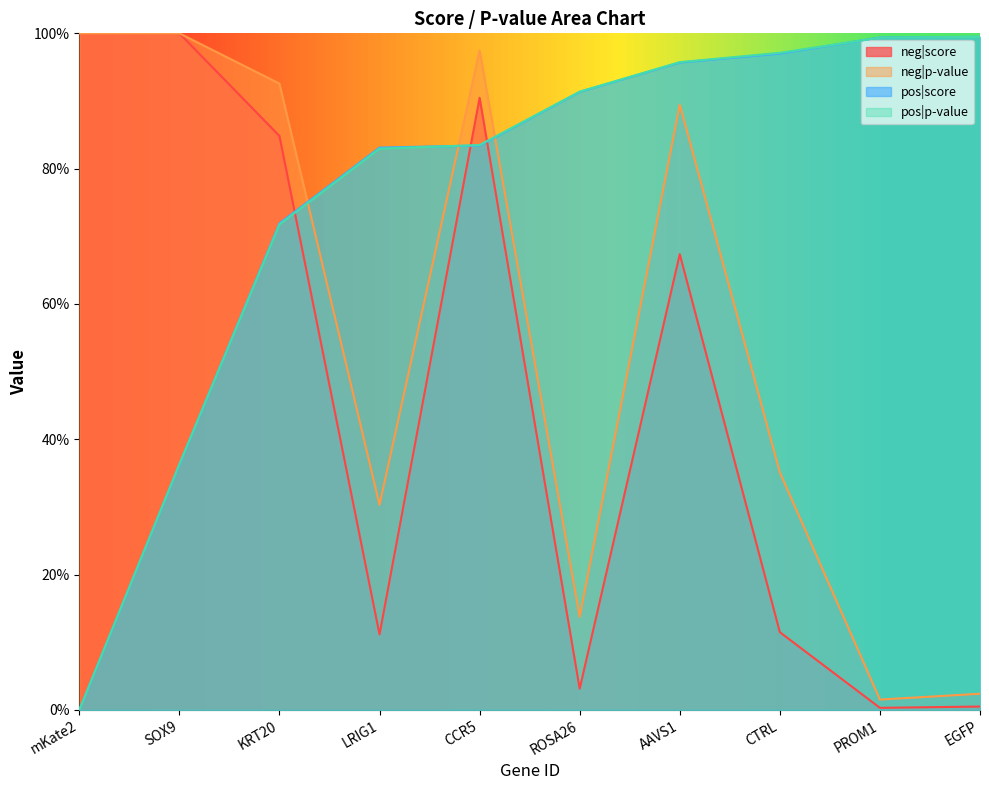

What are all the series names shown in the legend?

neg|score, neg|p-value, pos|score, pos|p-value